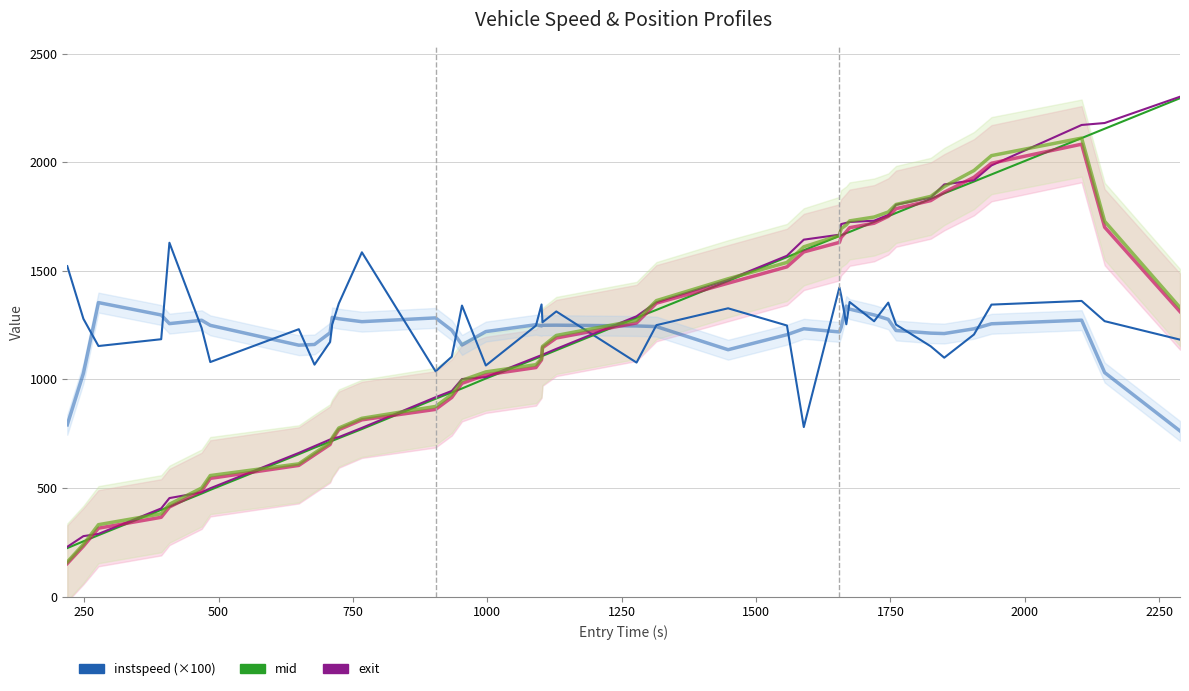

What are all the series names shown in the legend?

instspeed (×100), mid, exit